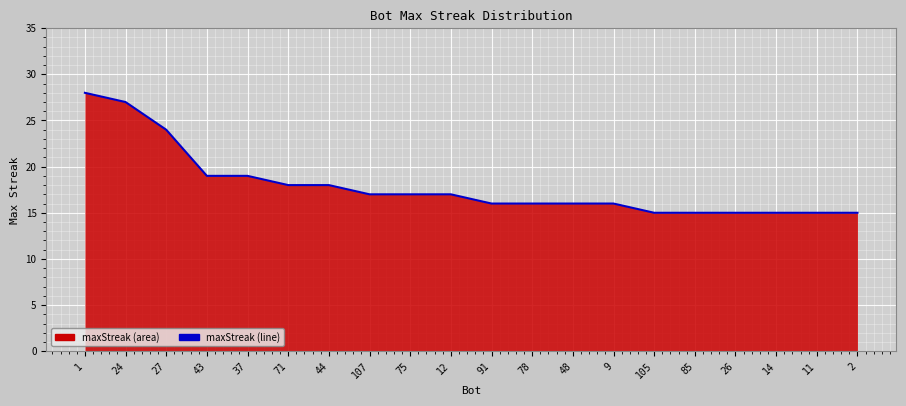

What is the maximum value shown in the chart?

28